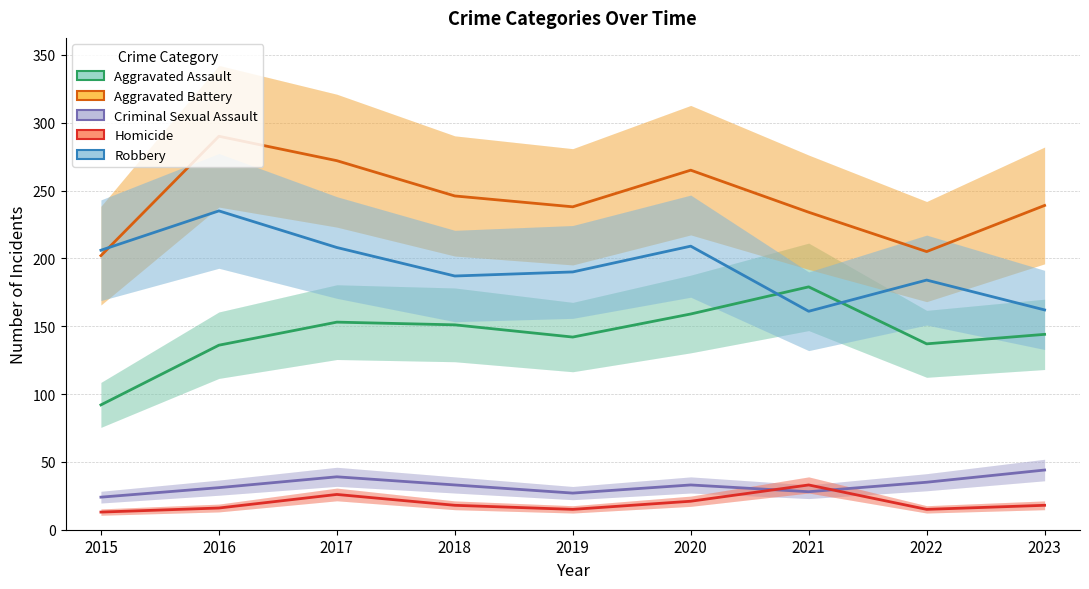

True or false: Aggravated Battery and Homicide cross at least once.

False